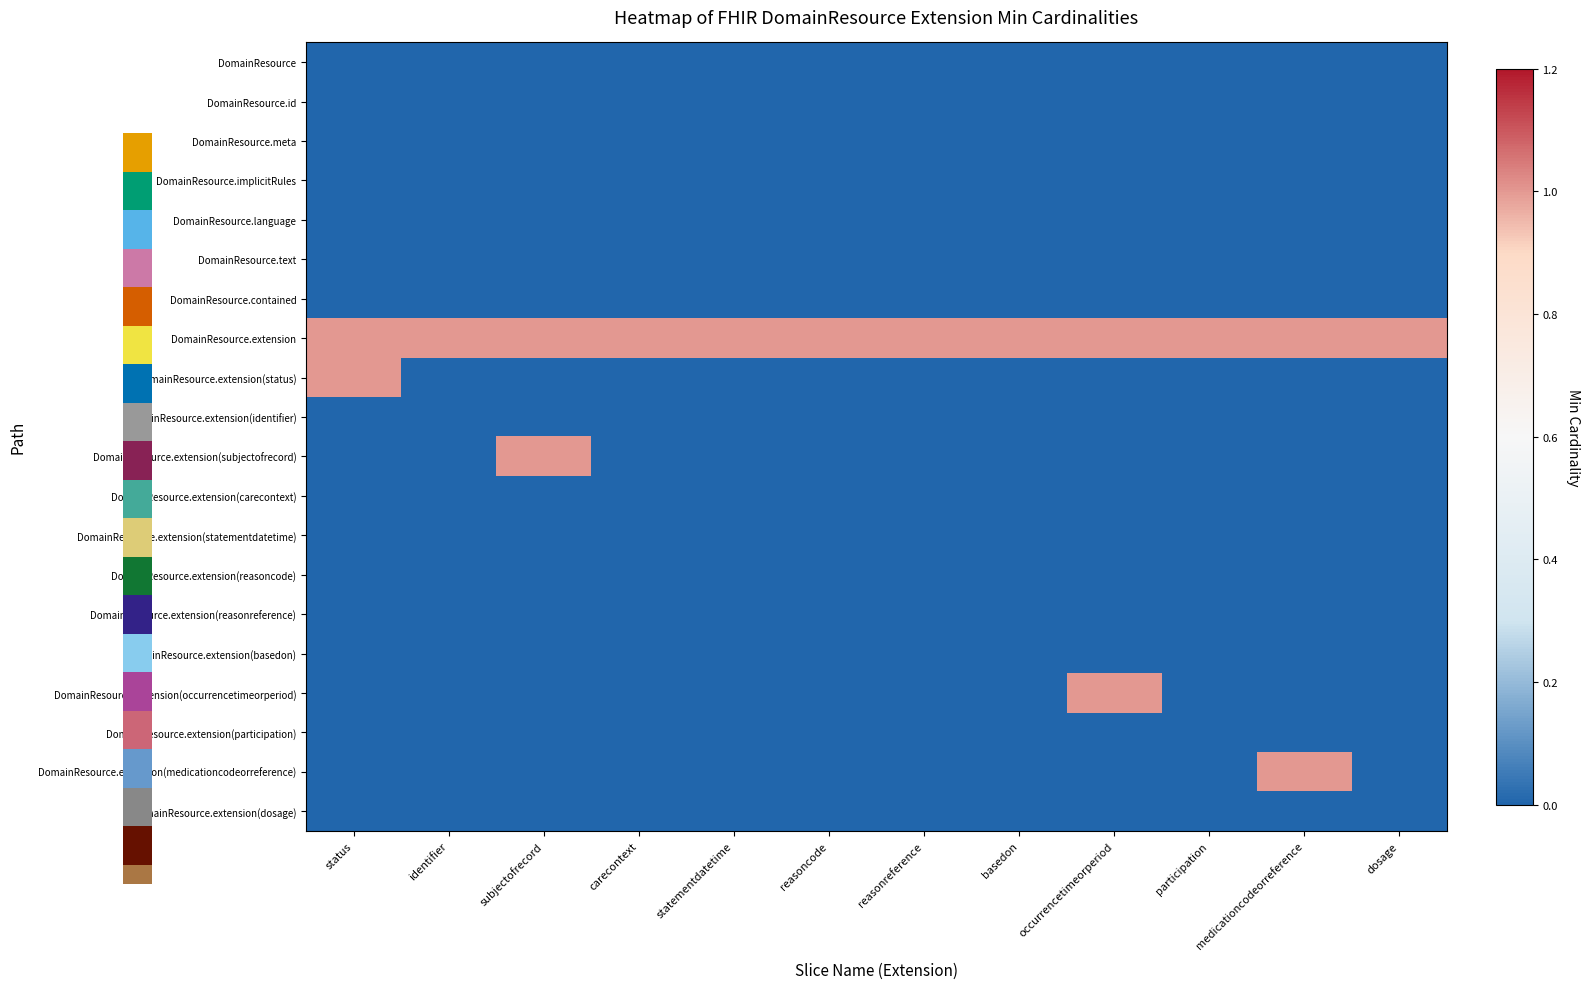

Reading right to left, list all the values displayed in this chart.

DomainResource: dosage=0	medicationcodeorreference=0	participation=0	occurrencetimeorperiod=0	basedon=0	reasonreference=0	reasoncode=0	statementdatetime=0	carecontext=0	subjectofrecord=0	identifier=0	status=0
DomainResource.id: dosage=0	medicationcodeorreference=0	participation=0	occurrencetimeorperiod=0	basedon=0	reasonreference=0	reasoncode=0	statementdatetime=0	carecontext=0	subjectofrecord=0	identifier=0	status=0
DomainResource.meta: dosage=0	medicationcodeorreference=0	participation=0	occurrencetimeorperiod=0	basedon=0	reasonreference=0	reasoncode=0	statementdatetime=0	carecontext=0	subjectofrecord=0	identifier=0	status=0
DomainResource.implicitRules: dosage=0	medicationcodeorreference=0	participation=0	occurrencetimeorperiod=0	basedon=0	reasonreference=0	reasoncode=0	statementdatetime=0	carecontext=0	subjectofrecord=0	identifier=0	status=0
DomainResource.language: dosage=0	medicationcodeorreference=0	participation=0	occurrencetimeorperiod=0	basedon=0	reasonreference=0	reasoncode=0	statementdatetime=0	carecontext=0	subjectofrecord=0	identifier=0	status=0
DomainResource.text: dosage=0	medicationcodeorreference=0	participation=0	occurrencetimeorperiod=0	basedon=0	reasonreference=0	reasoncode=0	statementdatetime=0	carecontext=0	subjectofrecord=0	identifier=0	status=0
DomainResource.contained: dosage=0	medicationcodeorreference=0	participation=0	occurrencetimeorperiod=0	basedon=0	reasonreference=0	reasoncode=0	statementdatetime=0	carecontext=0	subjectofrecord=0	identifier=0	status=0
DomainResource.extension: dosage=1	medicationcodeorreference=1	participation=1	occurrencetimeorperiod=1	basedon=1	reasonreference=1	reasoncode=1	statementdatetime=1	carecontext=1	subjectofrecord=1	identifier=1	status=1
DomainResource.extension(status): dosage=0	medicationcodeorreference=0	participation=0	occurrencetimeorperiod=0	basedon=0	reasonreference=0	reasoncode=0	statementdatetime=0	carecontext=0	subjectofrecord=0	identifier=0	status=1
DomainResource.extension(identifier): dosage=0	medicationcodeorreference=0	participation=0	occurrencetimeorperiod=0	basedon=0	reasonreference=0	reasoncode=0	statementdatetime=0	carecontext=0	subjectofrecord=0	identifier=0	status=0
DomainResource.extension(subjectofrecord): dosage=0	medicationcodeorreference=0	participation=0	occurrencetimeorperiod=0	basedon=0	reasonreference=0	reasoncode=0	statementdatetime=0	carecontext=0	subjectofrecord=1	identifier=0	status=0
DomainResource.extension(carecontext): dosage=0	medicationcodeorreference=0	participation=0	occurrencetimeorperiod=0	basedon=0	reasonreference=0	reasoncode=0	statementdatetime=0	carecontext=0	subjectofrecord=0	identifier=0	status=0
DomainResource.extension(statementdatetime): dosage=0	medicationcodeorreference=0	participation=0	occurrencetimeorperiod=0	basedon=0	reasonreference=0	reasoncode=0	statementdatetime=0	carecontext=0	subjectofrecord=0	identifier=0	status=0
DomainResource.extension(reasoncode): dosage=0	medicationcodeorreference=0	participation=0	occurrencetimeorperiod=0	basedon=0	reasonreference=0	reasoncode=0	statementdatetime=0	carecontext=0	subjectofrecord=0	identifier=0	status=0
DomainResource.extension(reasonreference): dosage=0	medicationcodeorreference=0	participation=0	occurrencetimeorperiod=0	basedon=0	reasonreference=0	reasoncode=0	statementdatetime=0	carecontext=0	subjectofrecord=0	identifier=0	status=0
DomainResource.extension(basedon): dosage=0	medicationcodeorreference=0	participation=0	occurrencetimeorperiod=0	basedon=0	reasonreference=0	reasoncode=0	statementdatetime=0	carecontext=0	subjectofrecord=0	identifier=0	status=0
DomainResource.extension(occurrencetimeorperiod): dosage=0	medicationcodeorreference=0	participation=0	occurrencetimeorperiod=1	basedon=0	reasonreference=0	reasoncode=0	statementdatetime=0	carecontext=0	subjectofrecord=0	identifier=0	status=0
DomainResource.extension(participation): dosage=0	medicationcodeorreference=0	participation=0	occurrencetimeorperiod=0	basedon=0	reasonreference=0	reasoncode=0	statementdatetime=0	carecontext=0	subjectofrecord=0	identifier=0	status=0
DomainResource.extension(medicationcodeorreference): dosage=0	medicationcodeorreference=1	participation=0	occurrencetimeorperiod=0	basedon=0	reasonreference=0	reasoncode=0	statementdatetime=0	carecontext=0	subjectofrecord=0	identifier=0	status=0
DomainResource.extension(dosage): dosage=0	medicationcodeorreference=0	participation=0	occurrencetimeorperiod=0	basedon=0	reasonreference=0	reasoncode=0	statementdatetime=0	carecontext=0	subjectofrecord=0	identifier=0	status=0